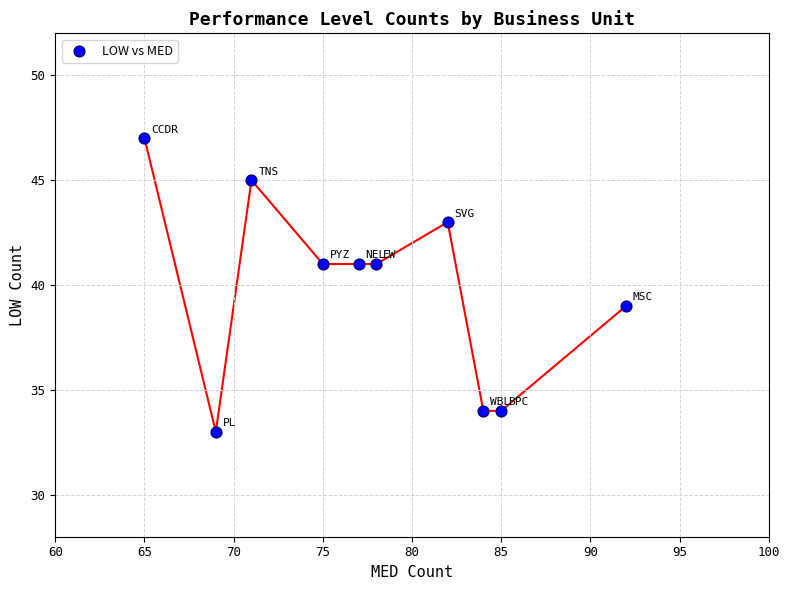

What is the range of Y values (max minus min)?

14